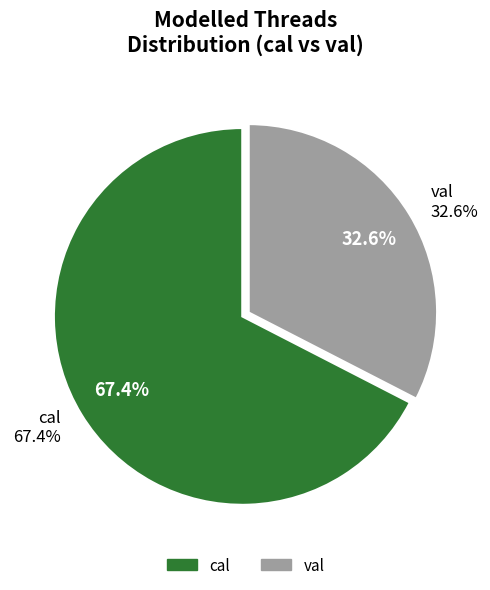

To the nearest percent, what is the average slice percentage?

50%